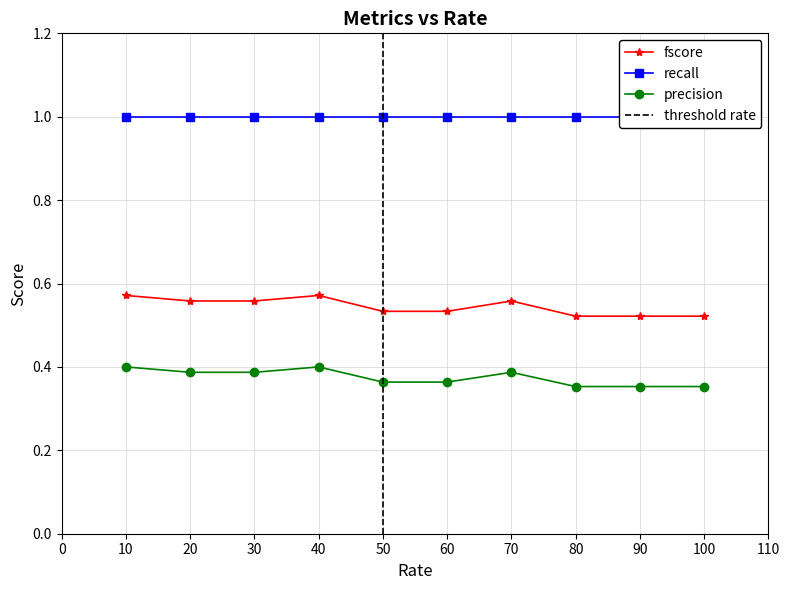

True or false: precision and fscore intersect in this chart.

False